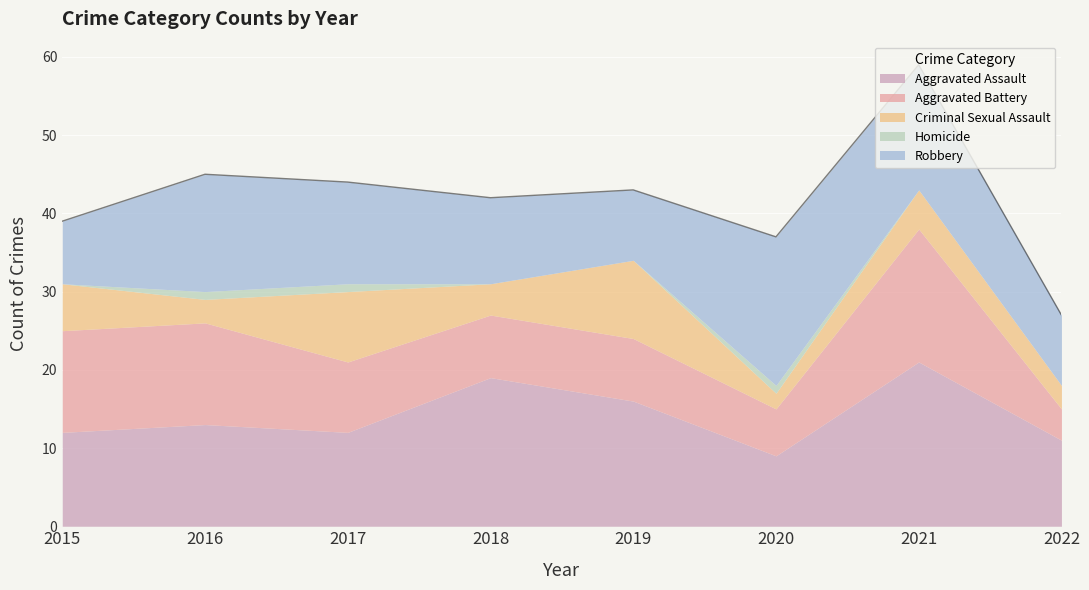

The value of Aggravated Battery at 2019 is 12. True or false?

False